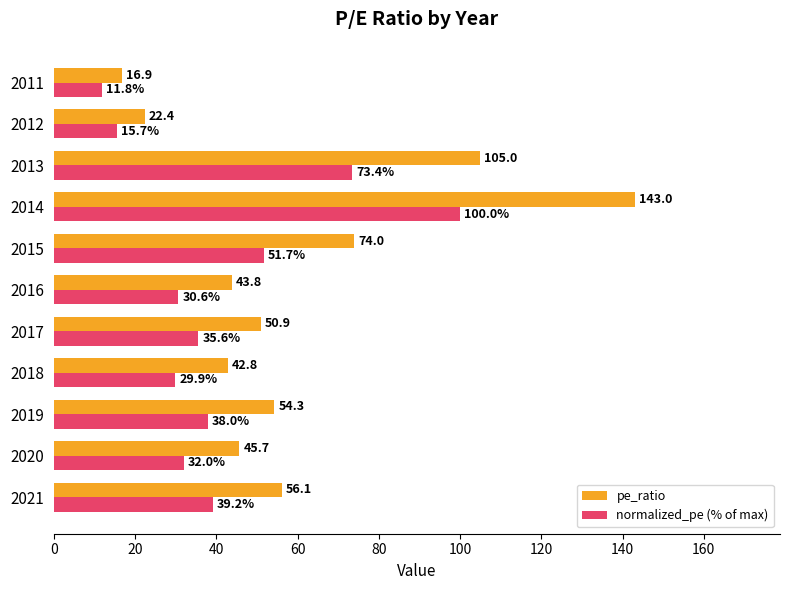

What is the sum of all pe_ratio values?

654.9